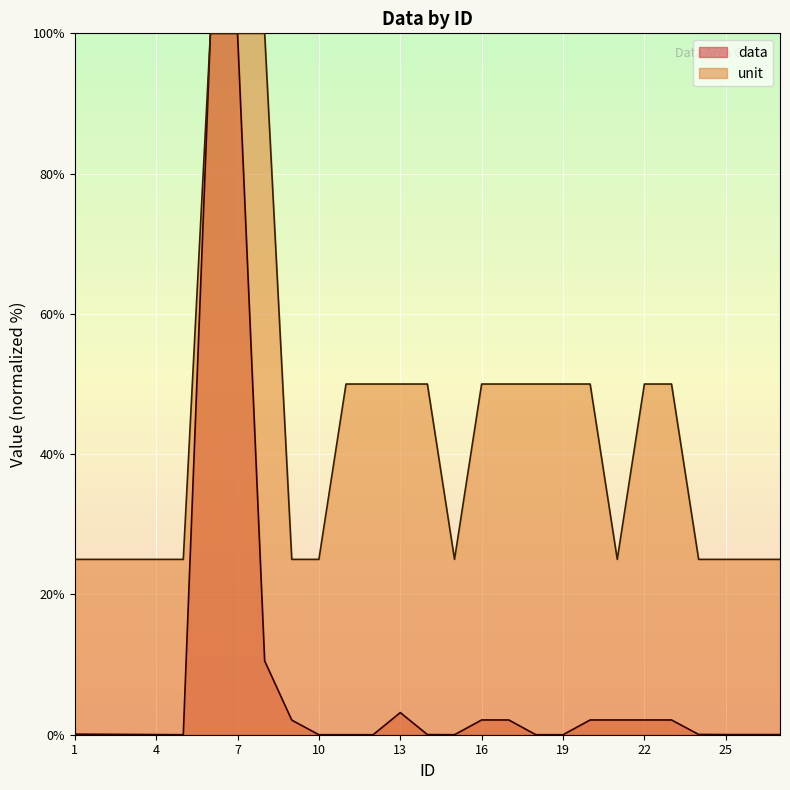

True or false: unit and data cross at least once.

False